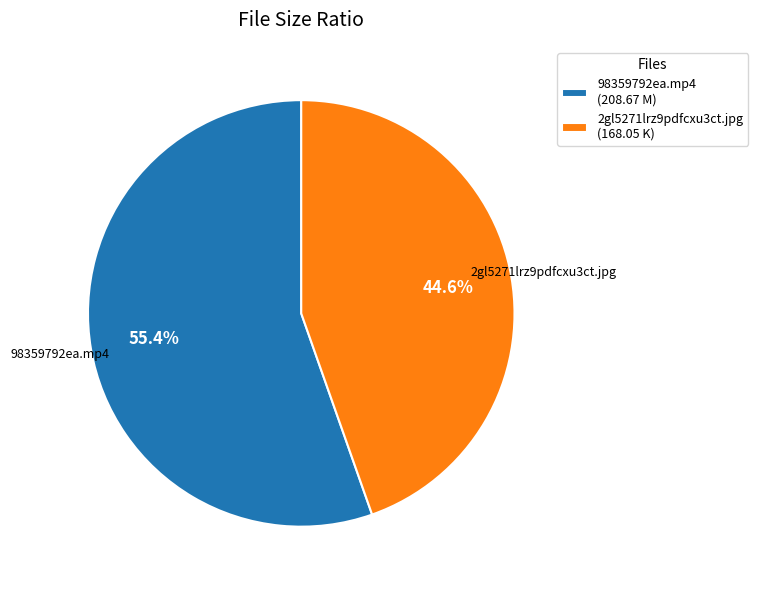

To the nearest percent, what is the difference between the largest and smallest slice percentages?

11%